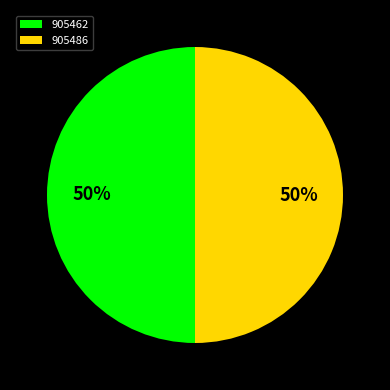

Approximately how many times larger is the value at 905486 compared to 905462?

1.0